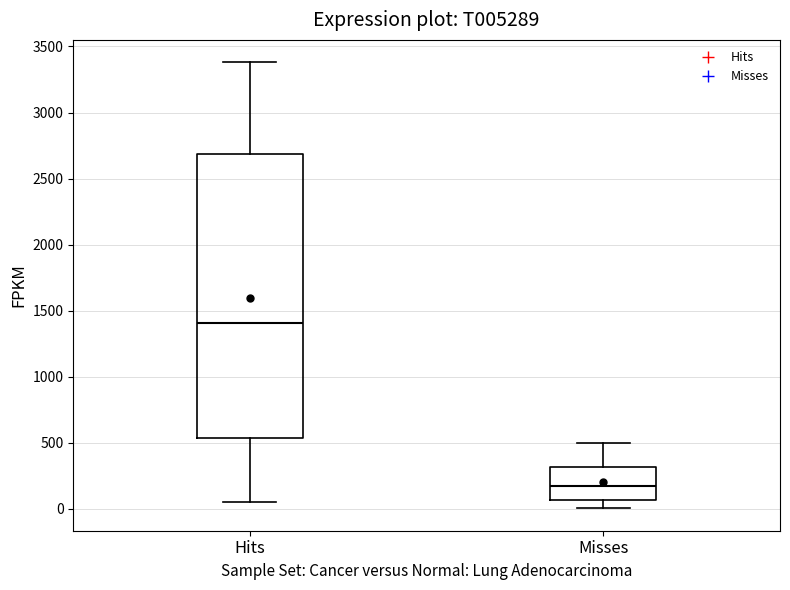

Comparing the boxes themselves (not the whiskers), which one is the tallest?

Hits